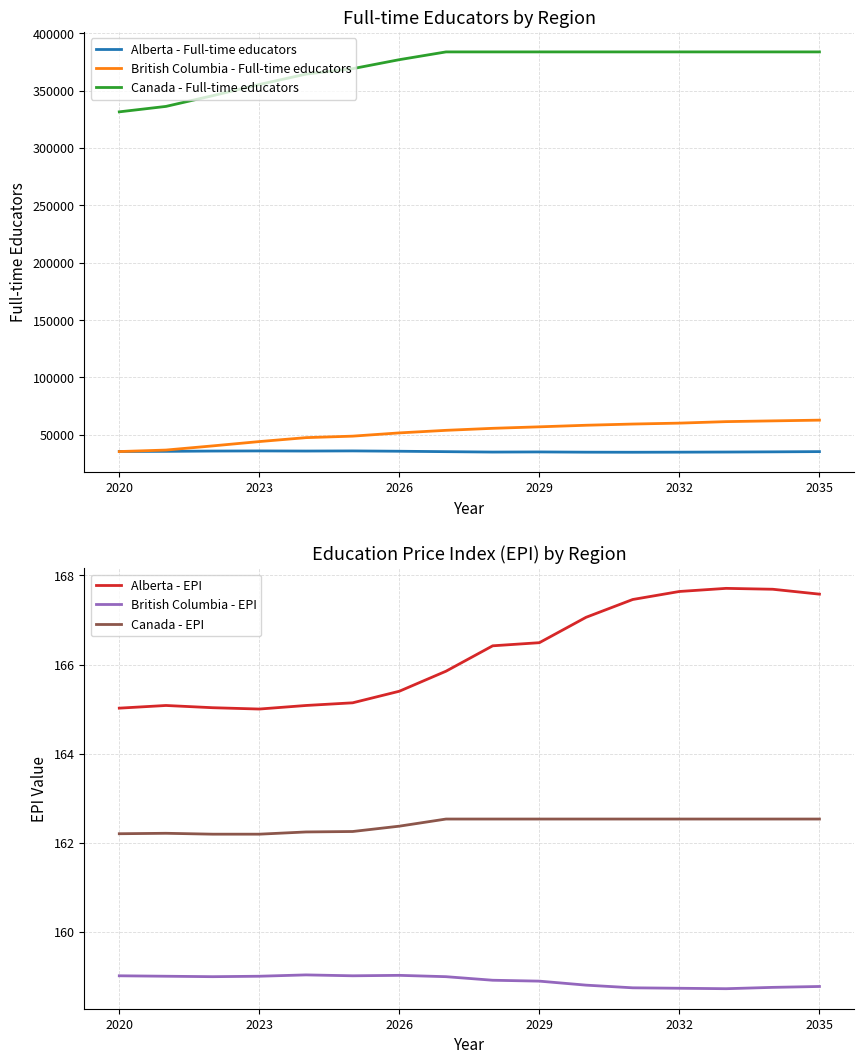

What is the value of the British Columbia - Full-time educators point at the 2nd from the left?

36768.8